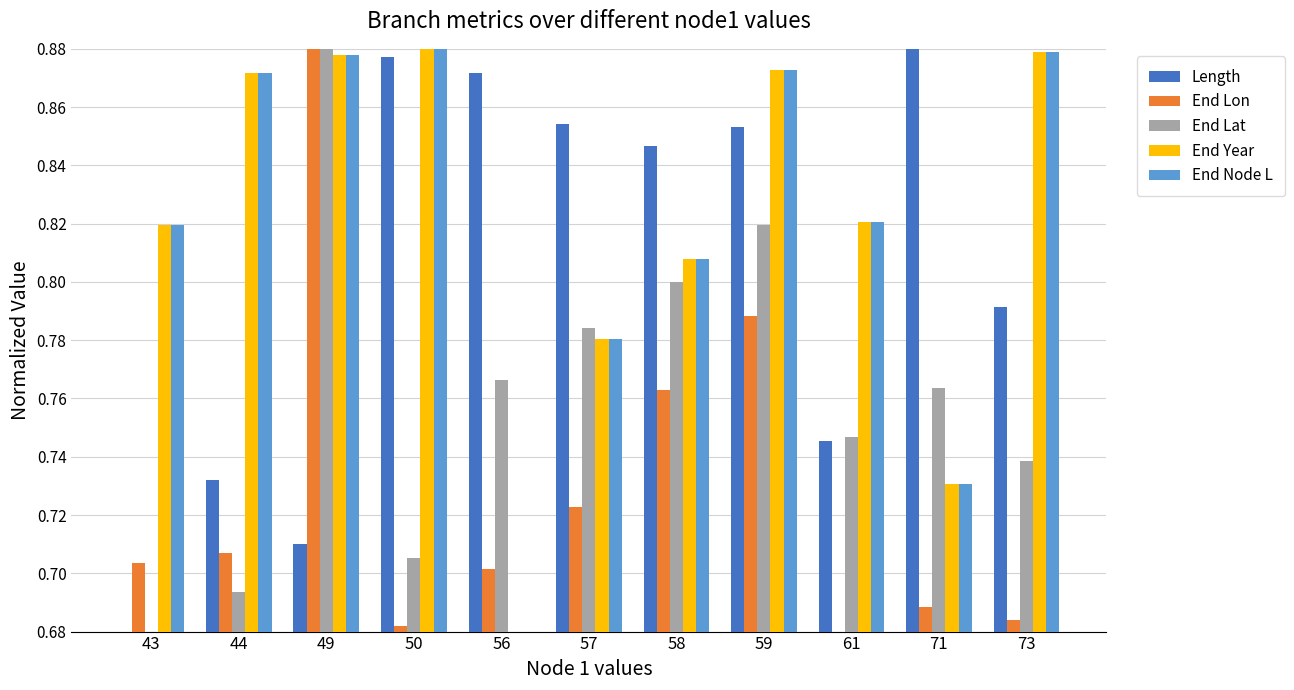

At which category is the sum across all series the highest?

49